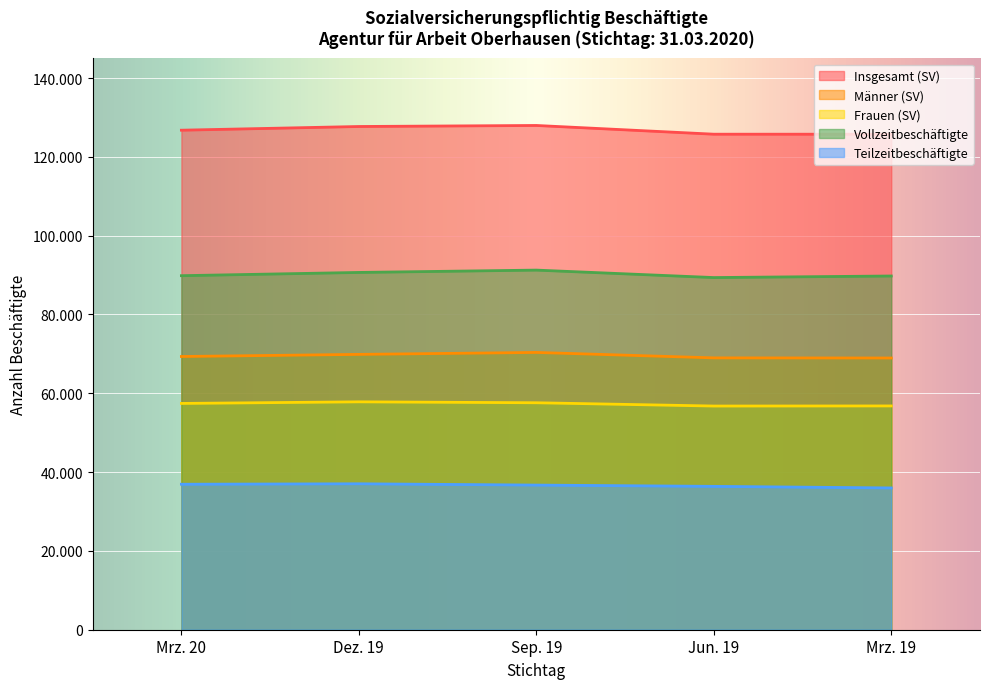

How many interior local peaks does the Insgesamt (SV) series have?

1